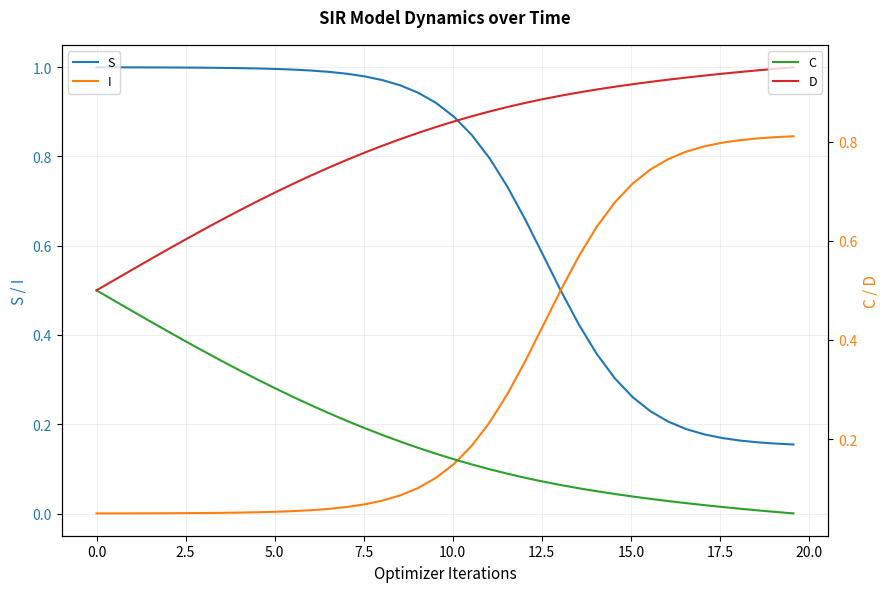

True or false: S has more than 1 interior local peaks.

False